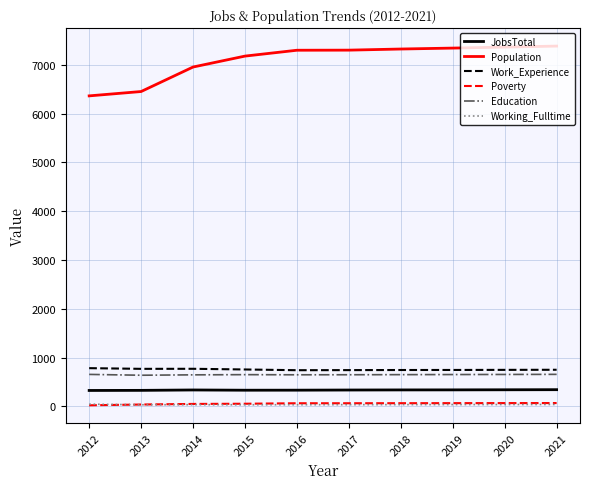

True or false: Population and Education cross at least once.

False